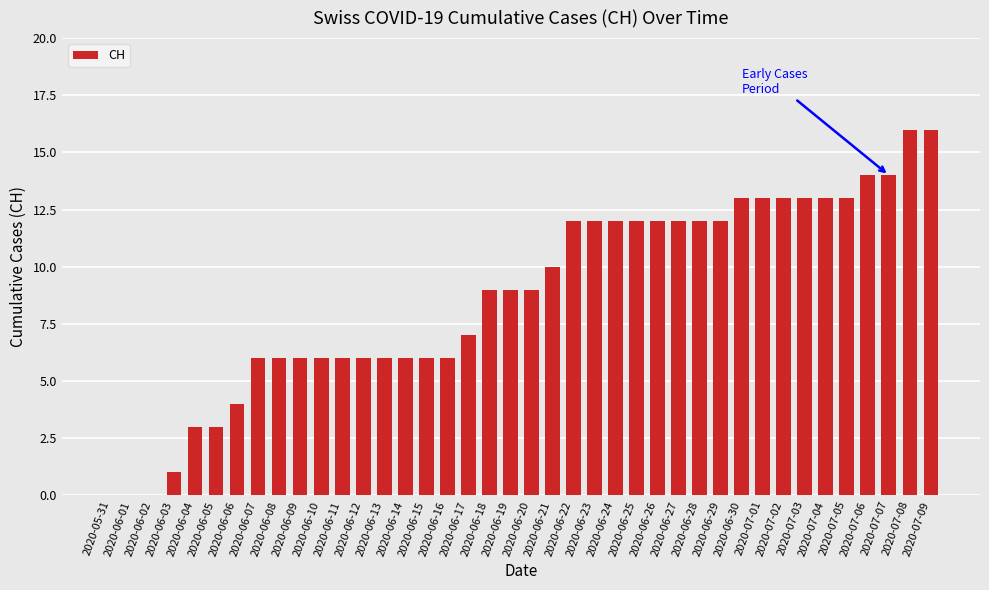

Are the bars grouped side by side (vs. stacked)?

No